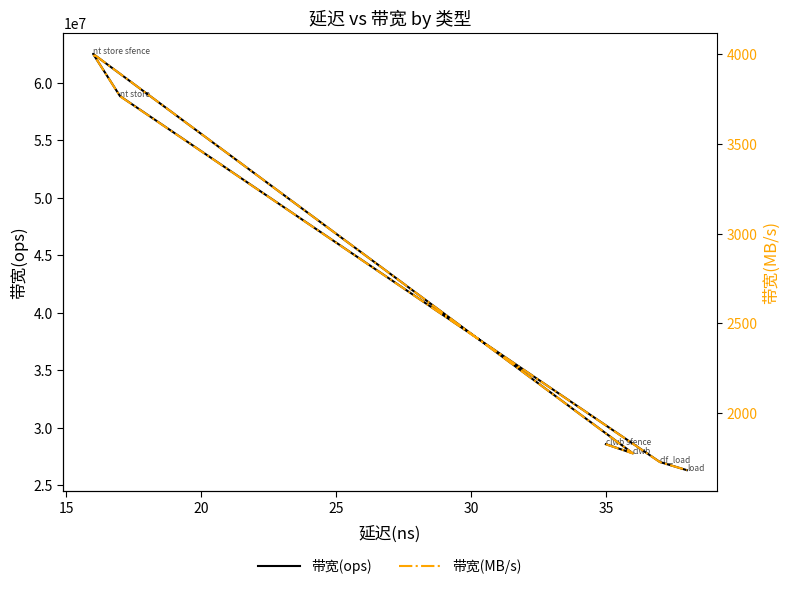

What are all the series names shown in the legend?

带宽(ops), 带宽(MB/s)